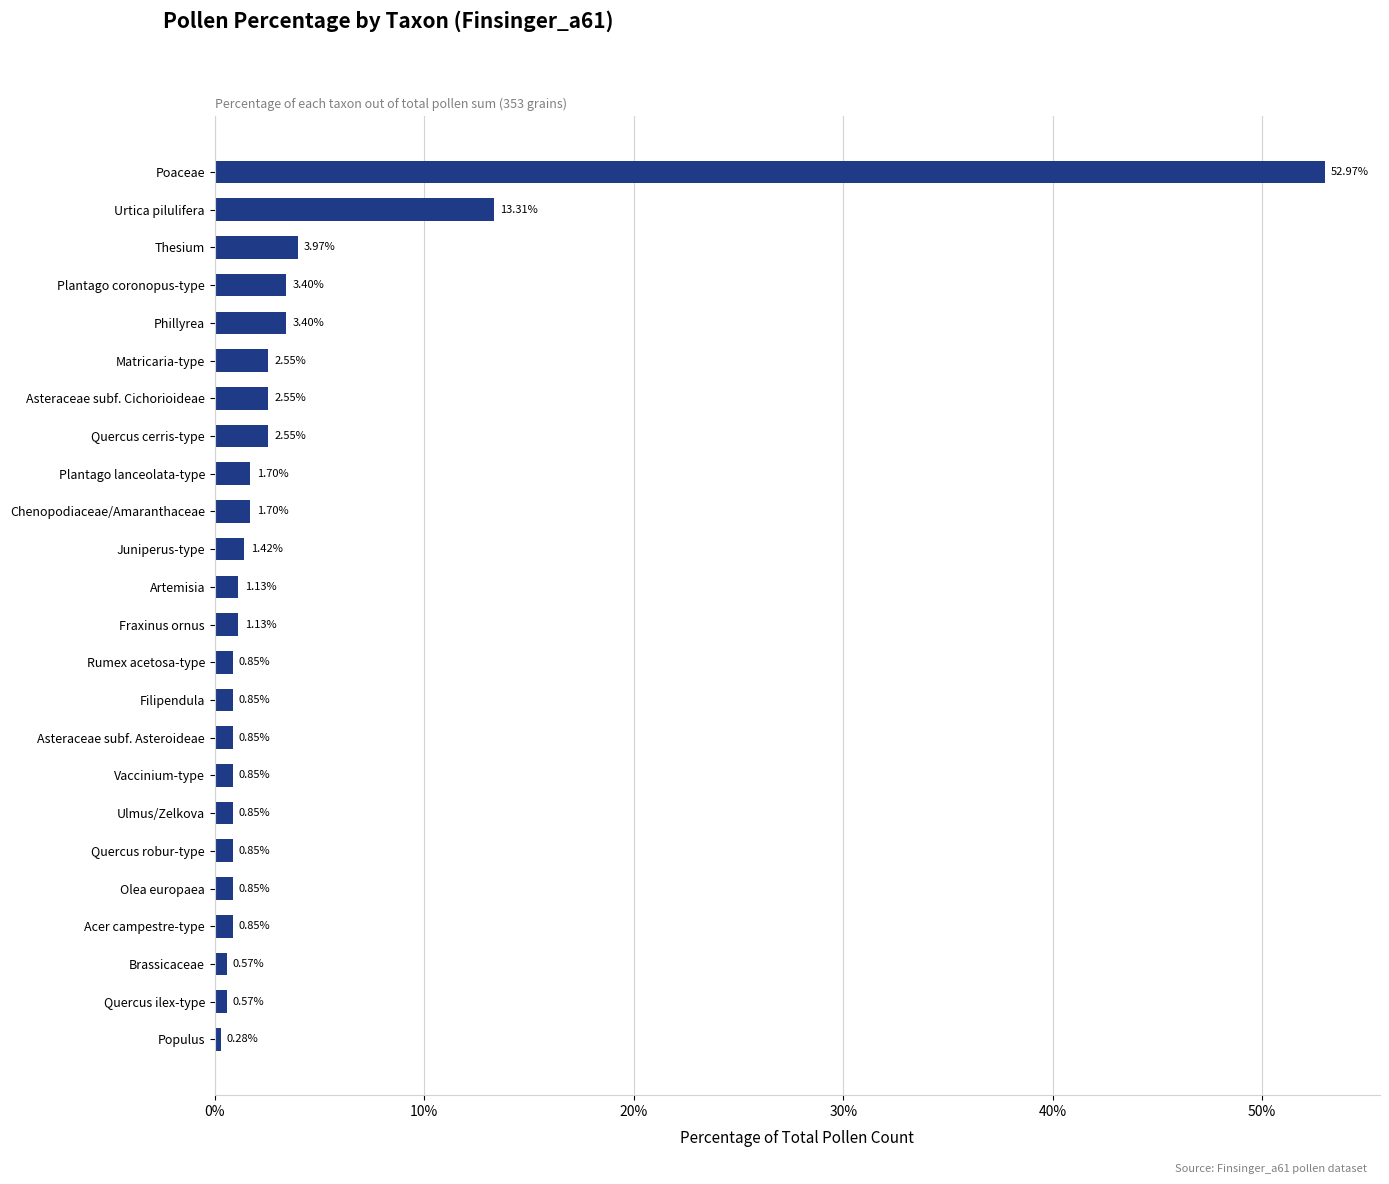

Approximately how many times larger is the value at Brassicaceae compared to Fraxinus ornus?

0.5